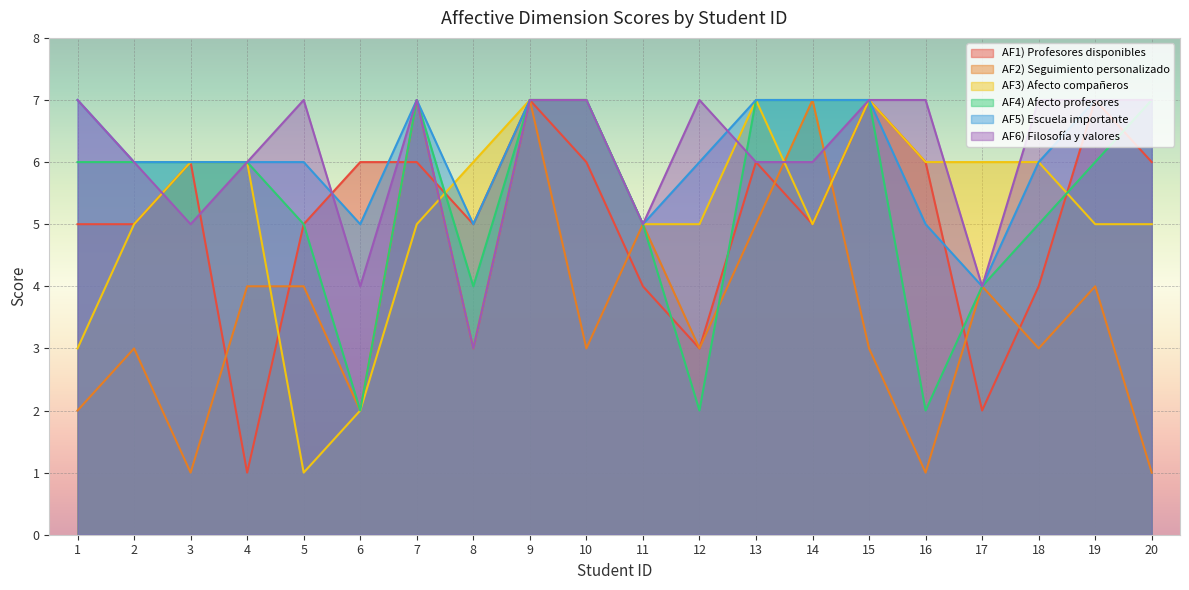

At which category does the chart reach its peak across all series?

9